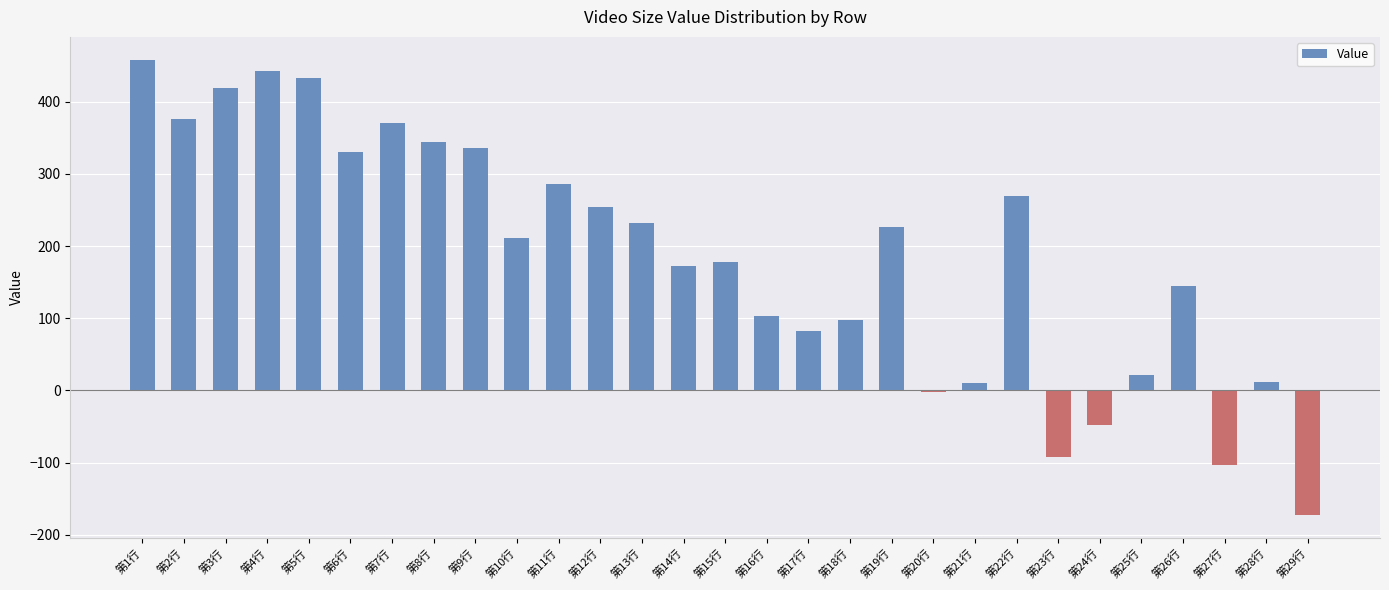

Is it true that the value at 第28行 is 12.1?

True